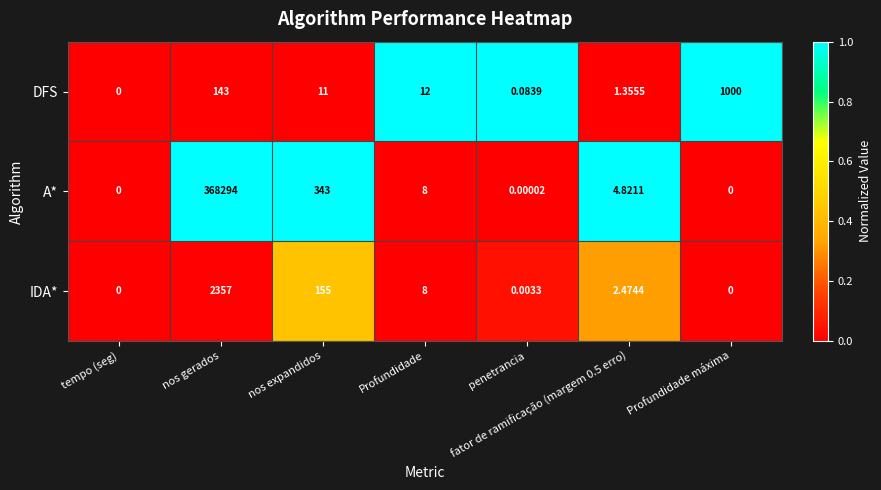

At which category does the chart reach its peak across all series?

nos gerados